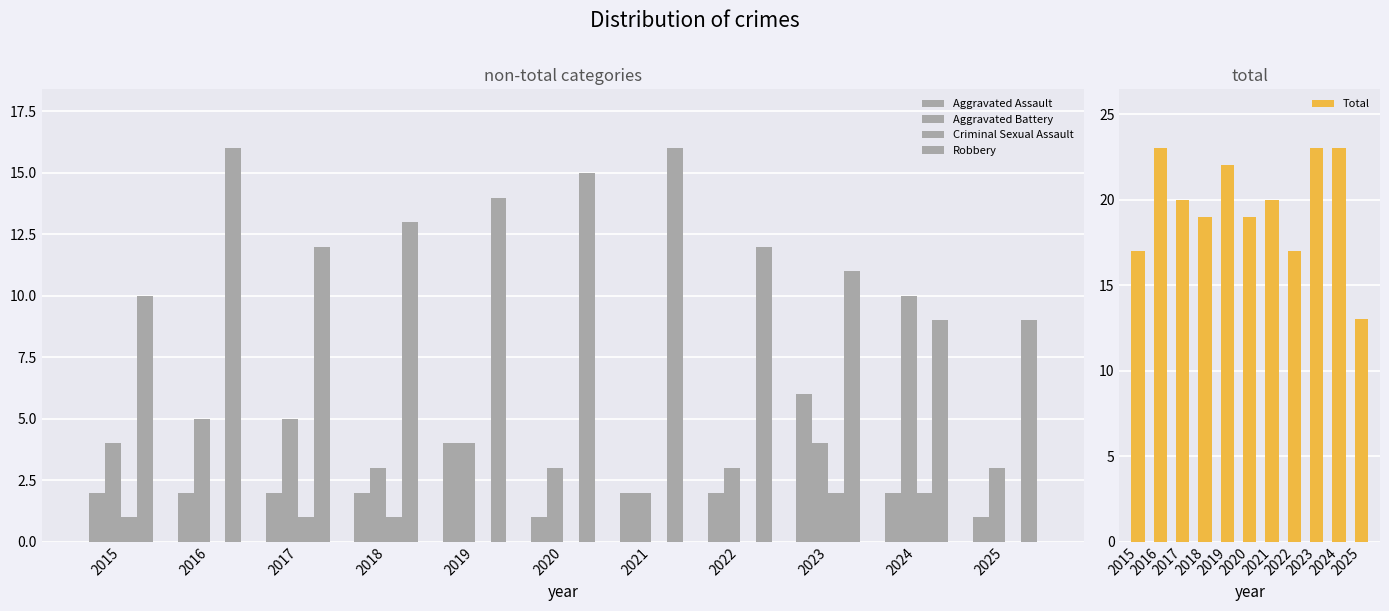

What is the value of the Aggravated Assault bar at the 7th from the left?

2